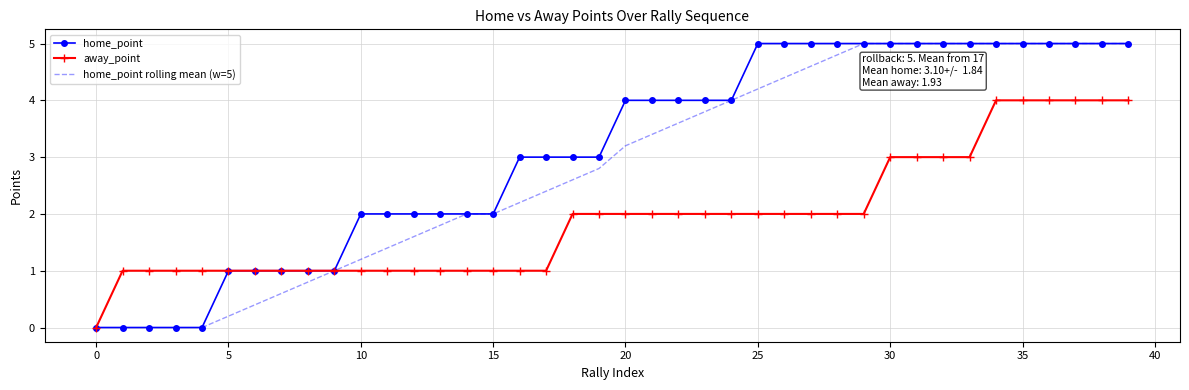

Between 24 and 2, which is larger?

24